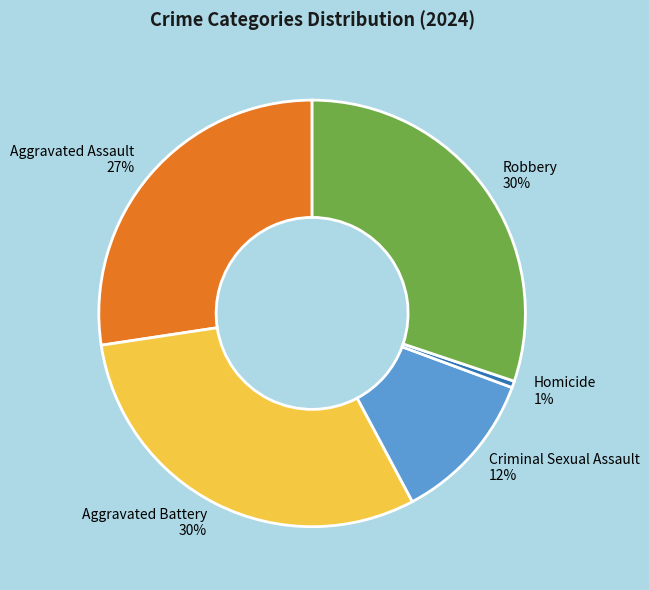

Which slice is the smallest?

Homicide